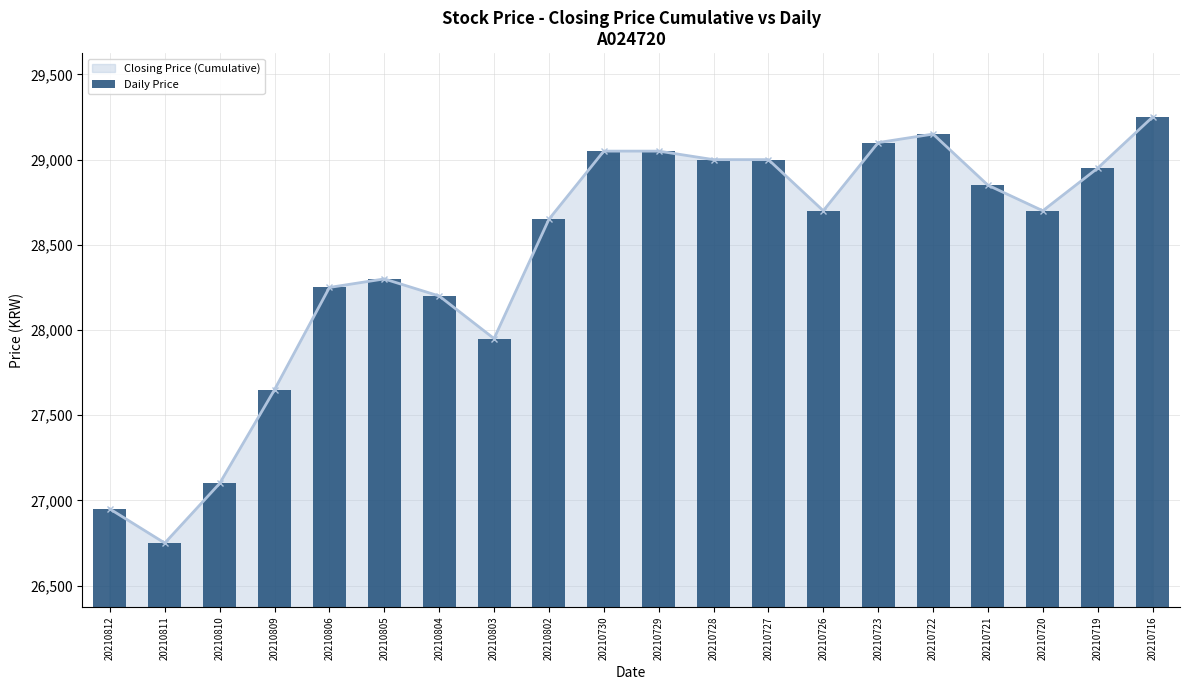

Are the bars horizontal?

No